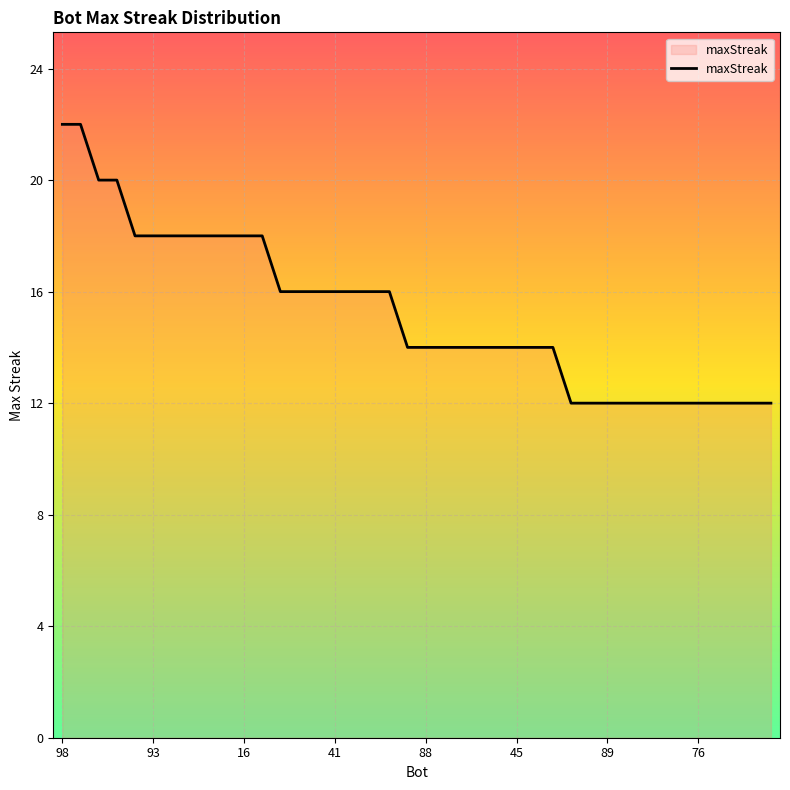

What is the smallest value displayed?

12